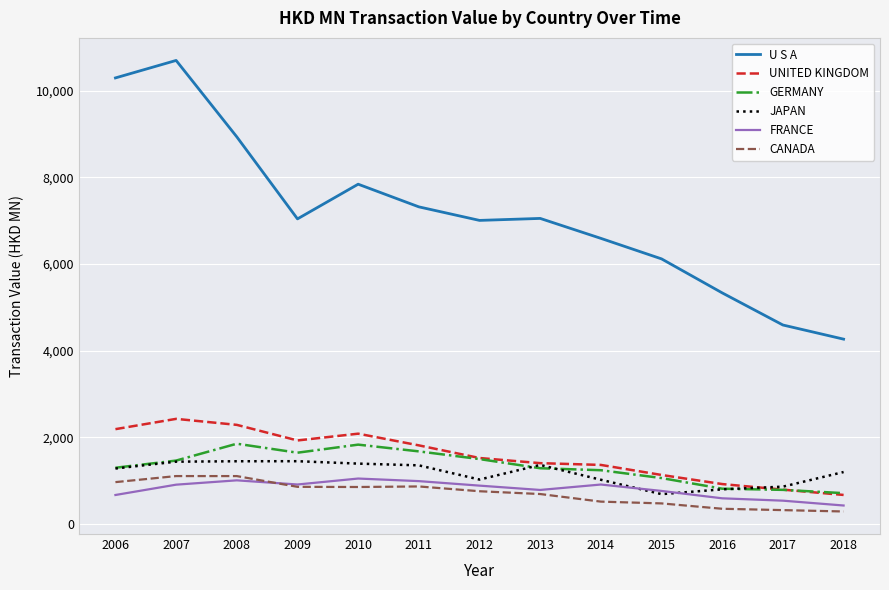

Where is the first local maximum for FRANCE?

2008